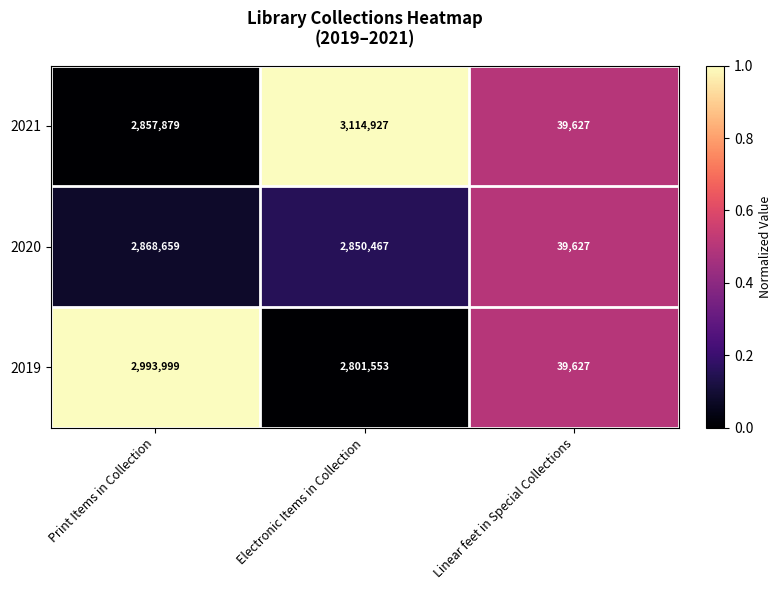

What is the average value of the 2019 series?

1945060